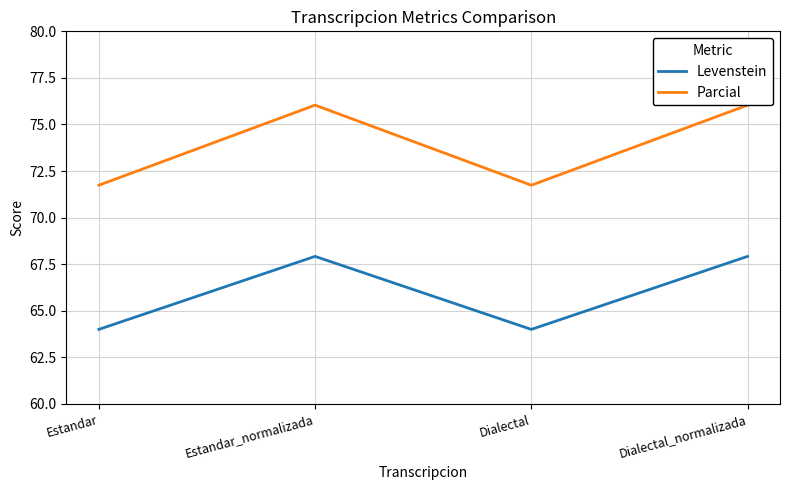

What is the maximum value shown in the chart?

76.0